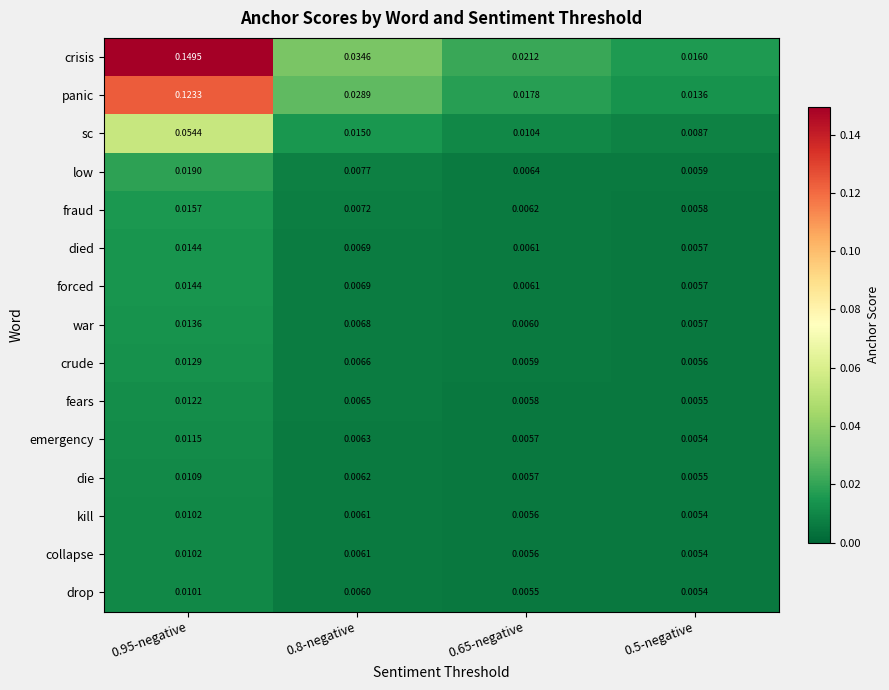

Which series changed the most between 0.8-negative and 0.5-negative?

crisis